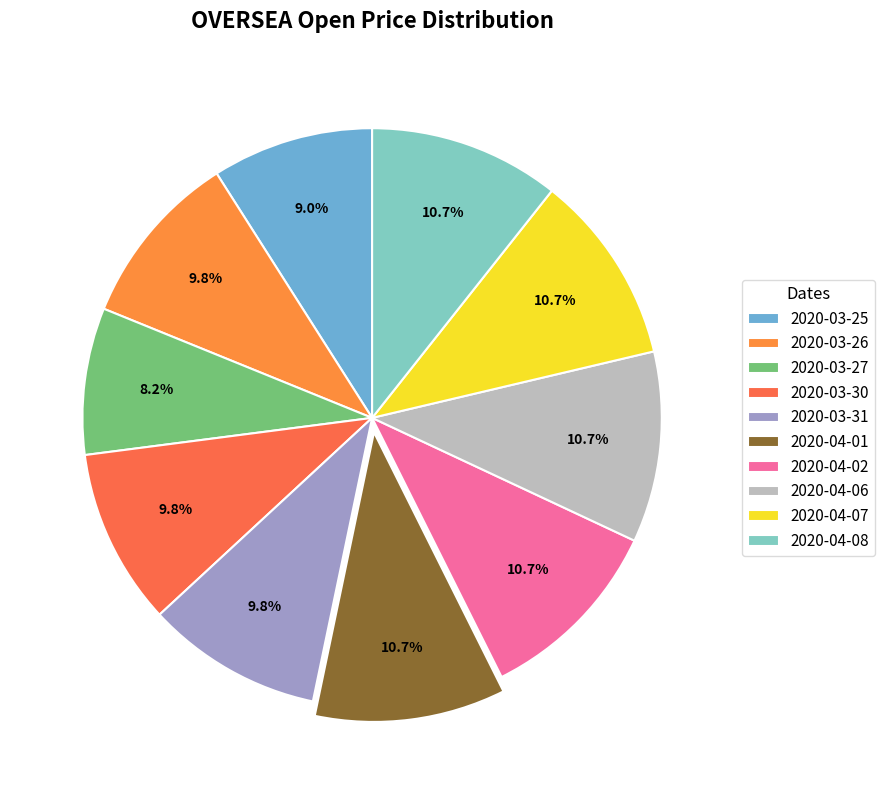

Is 2020-03-30 the majority of the pie?

No